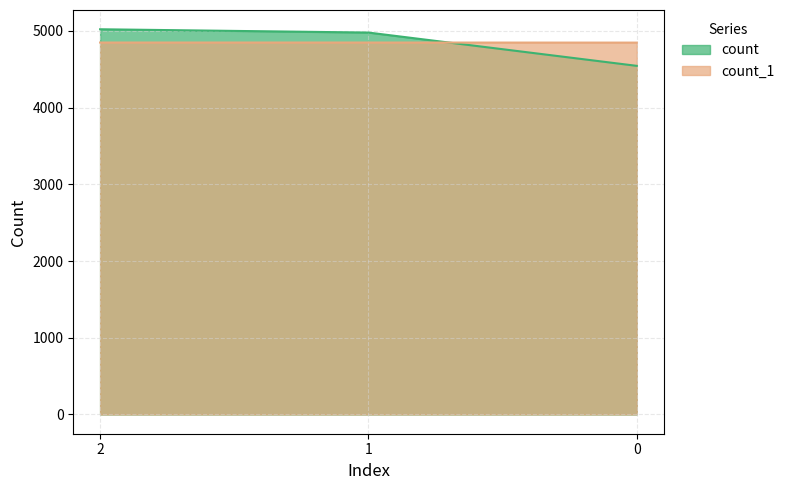

What is the minimum value shown in the chart?

4544